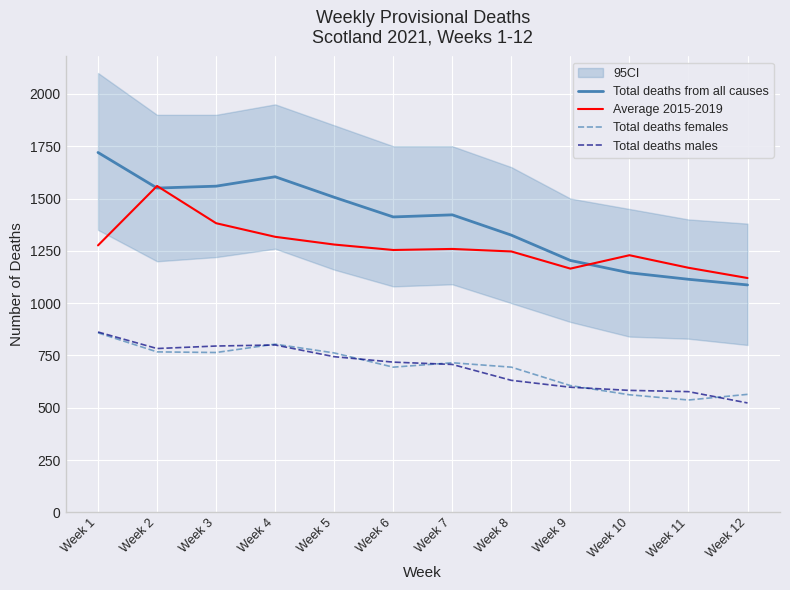

Is it true that Total deaths from all causes equals 1550 at Week 2?

True